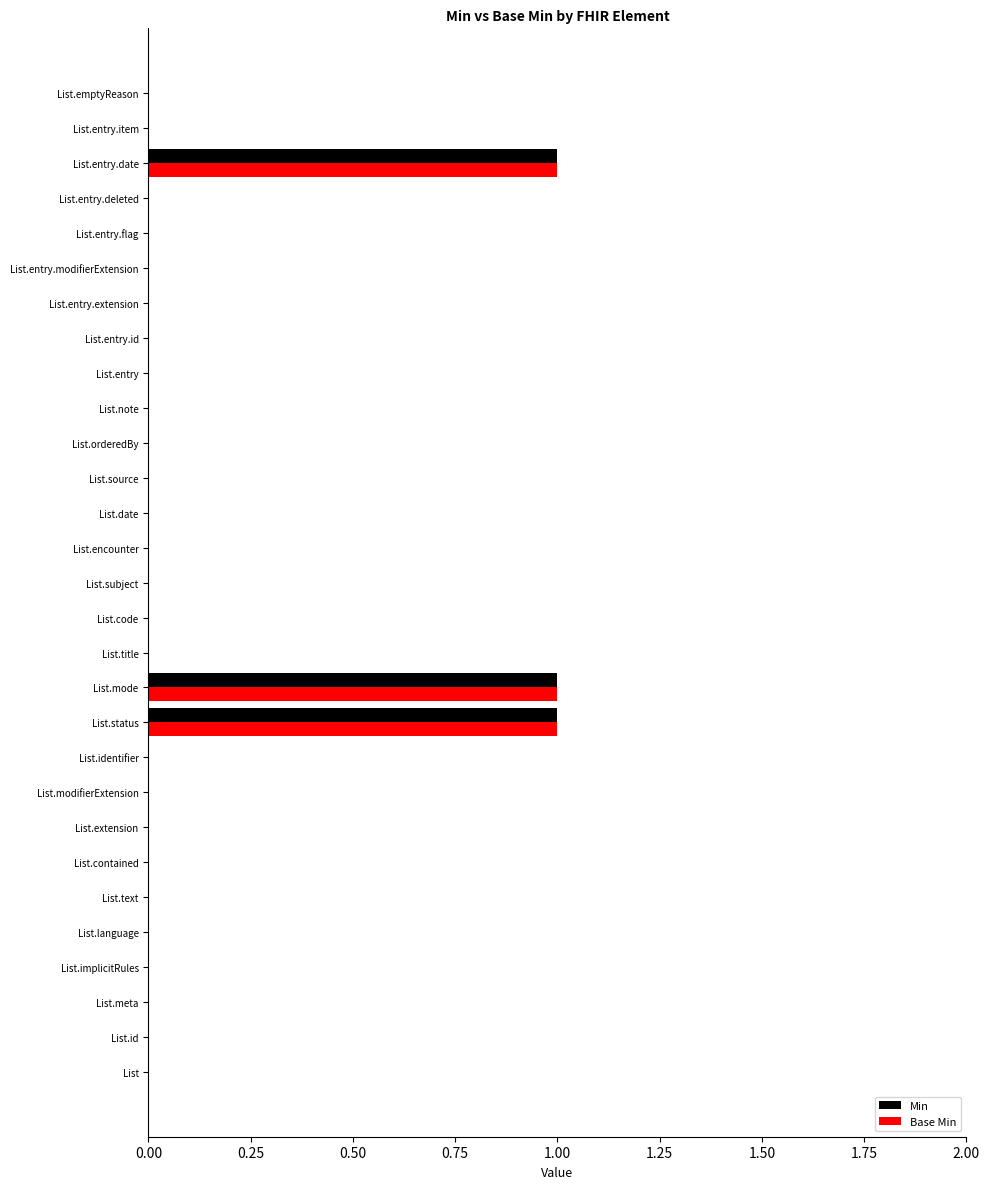

At how many categories does at least one series exceed 0?

3